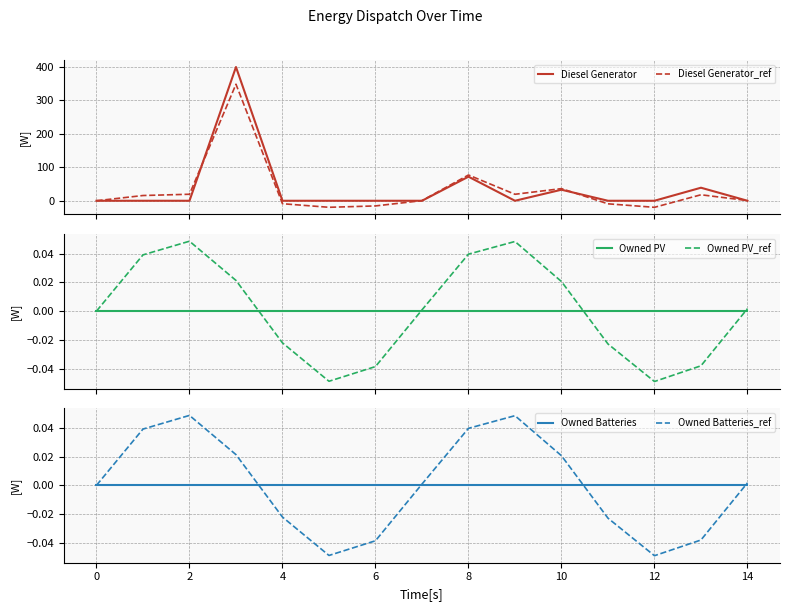

How many lines are shown in the chart?

6